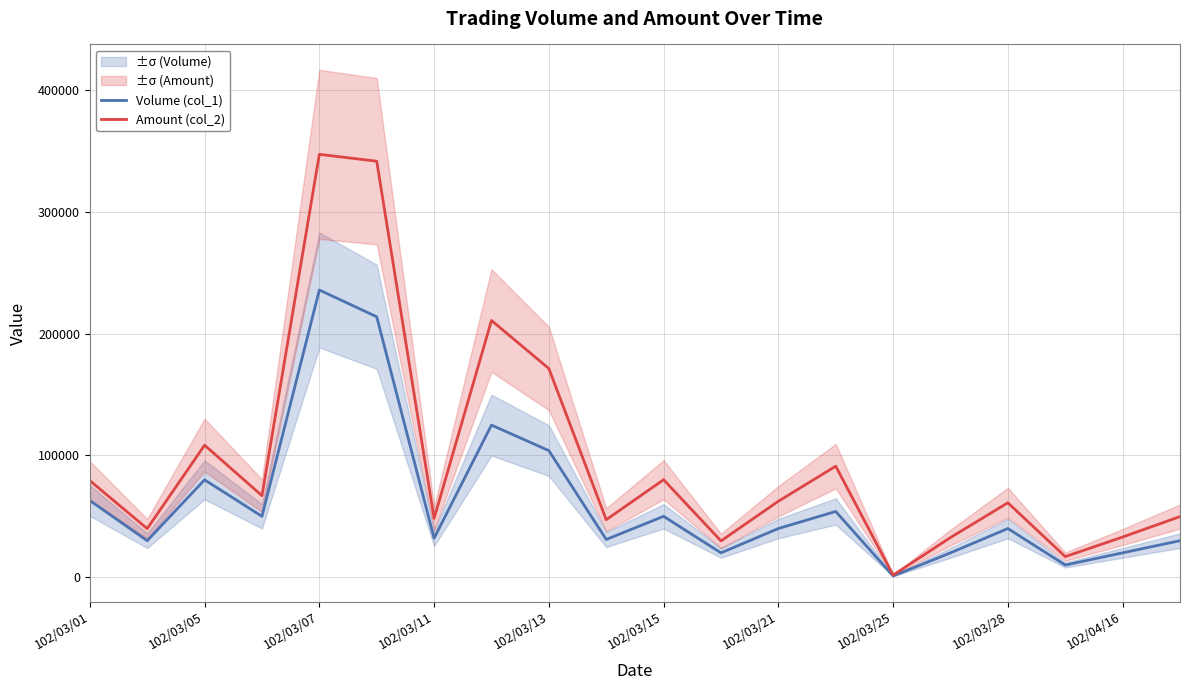

Rank the series at 11 from highest to lowest value.

Amount (col_2), Volume (col_1)